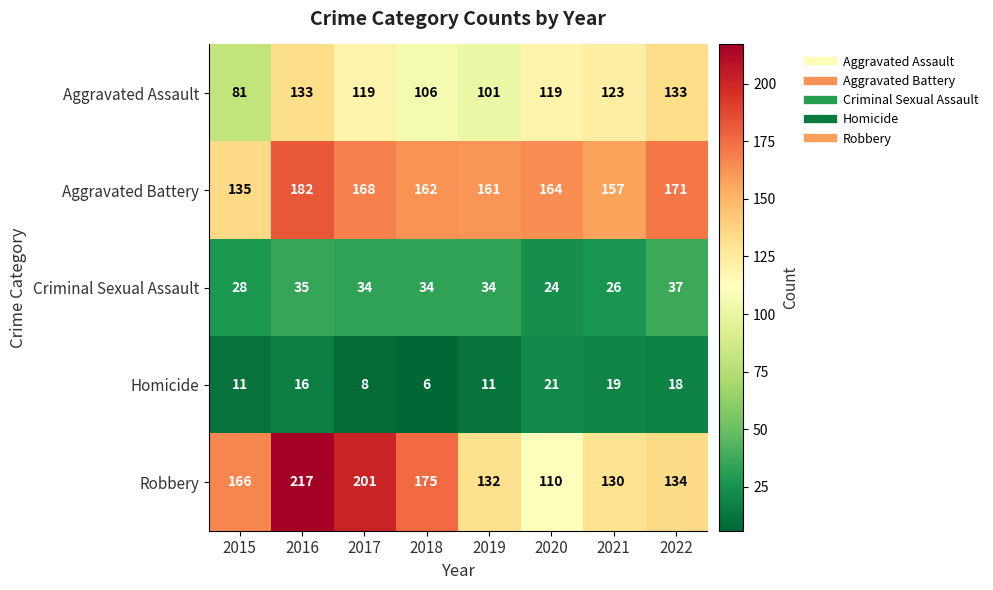

Which series has the widest spread of values?

Robbery